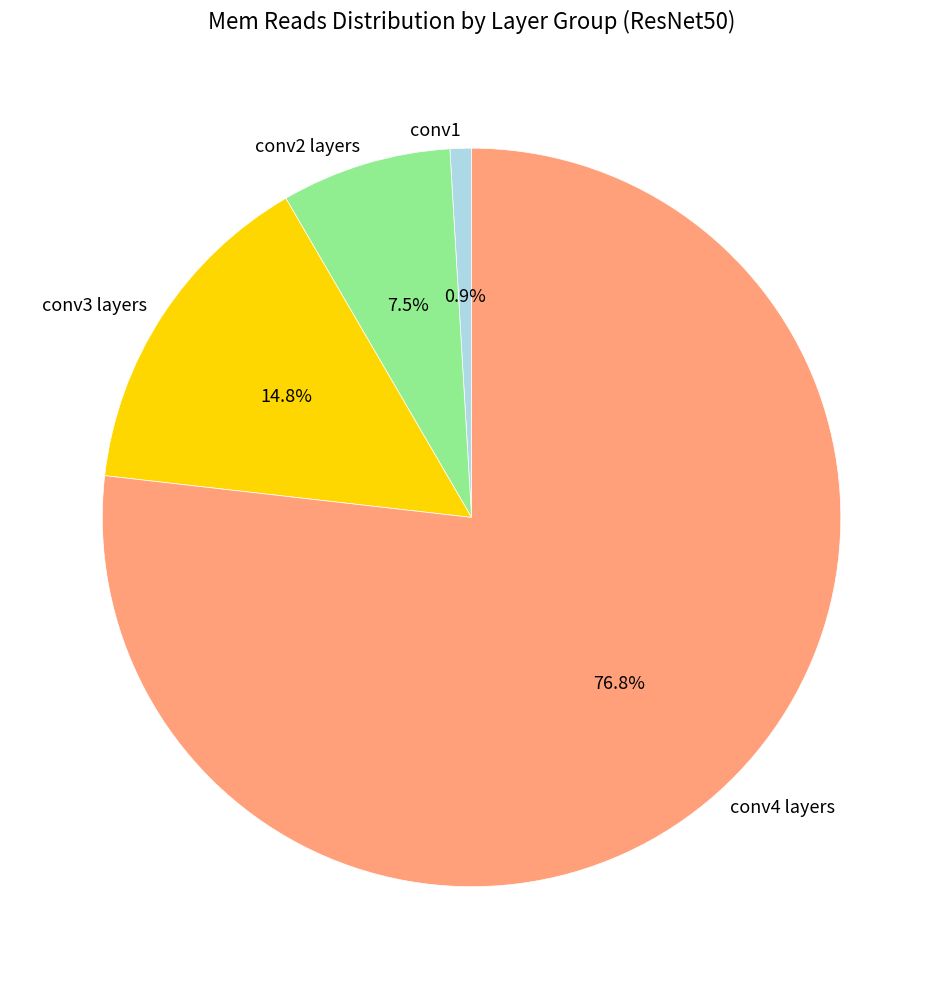

Does any single category account for the majority?

Yes